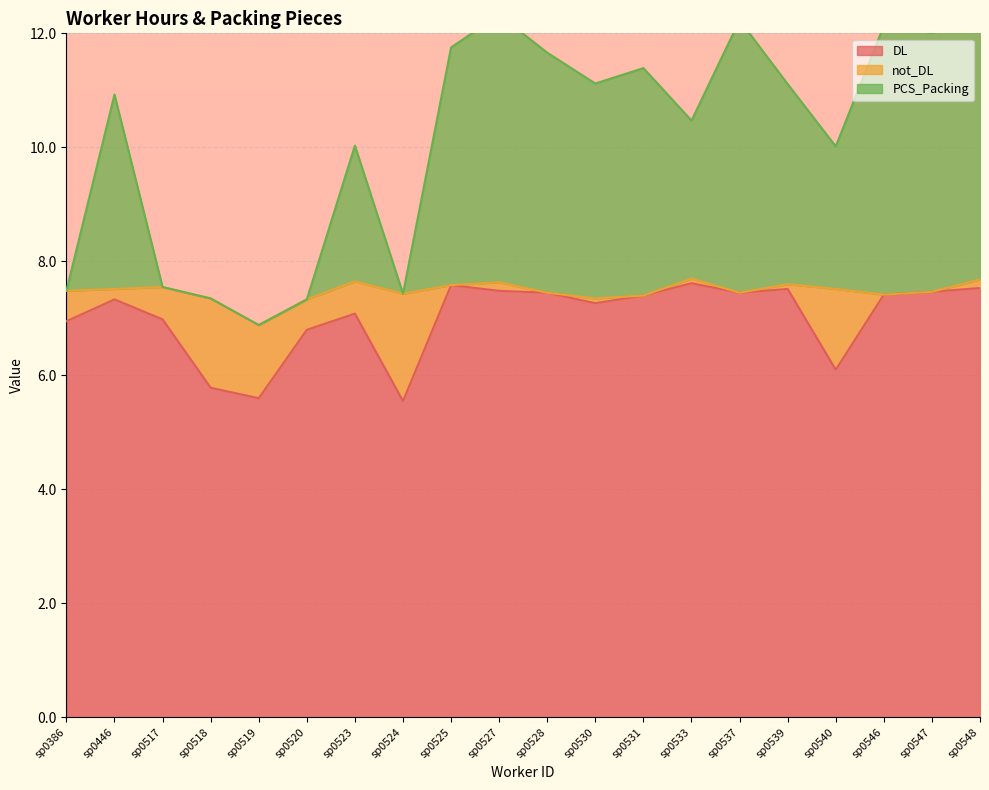

True or false: DL has a value of 4.6 at sp0546.

False